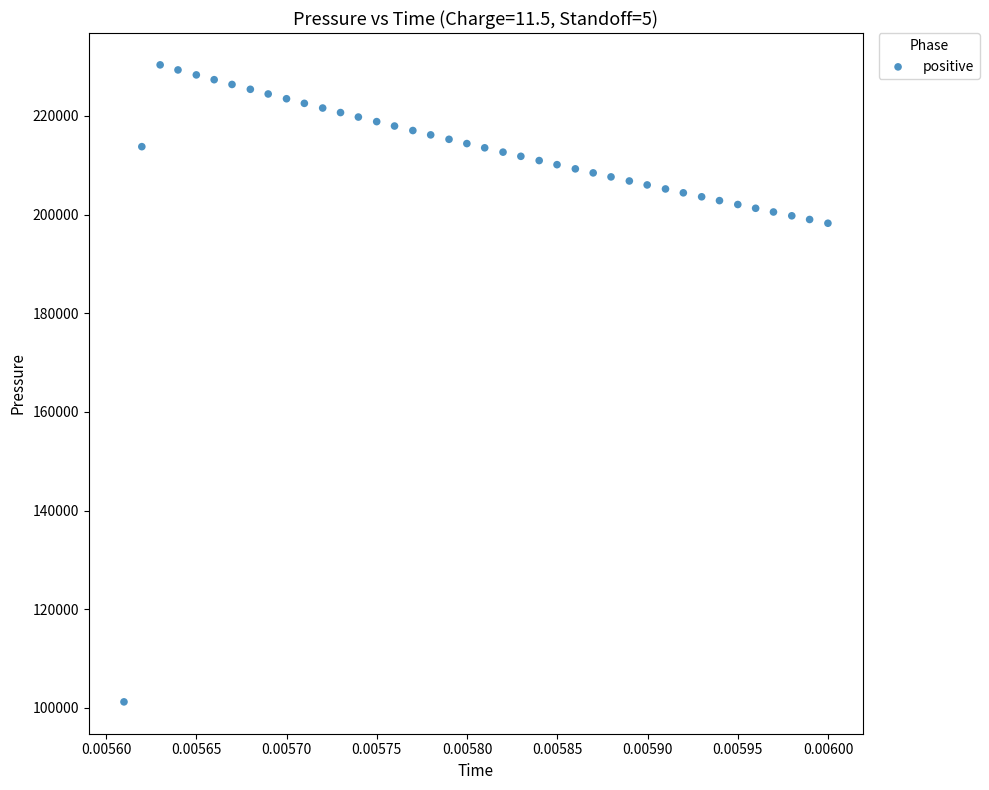

What is the range of Y values (max minus min)?

129092.6